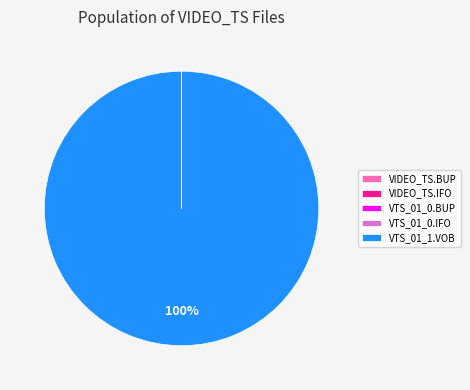

True or false: VTS_01_1.VOB accounts for 100% of the total.

True